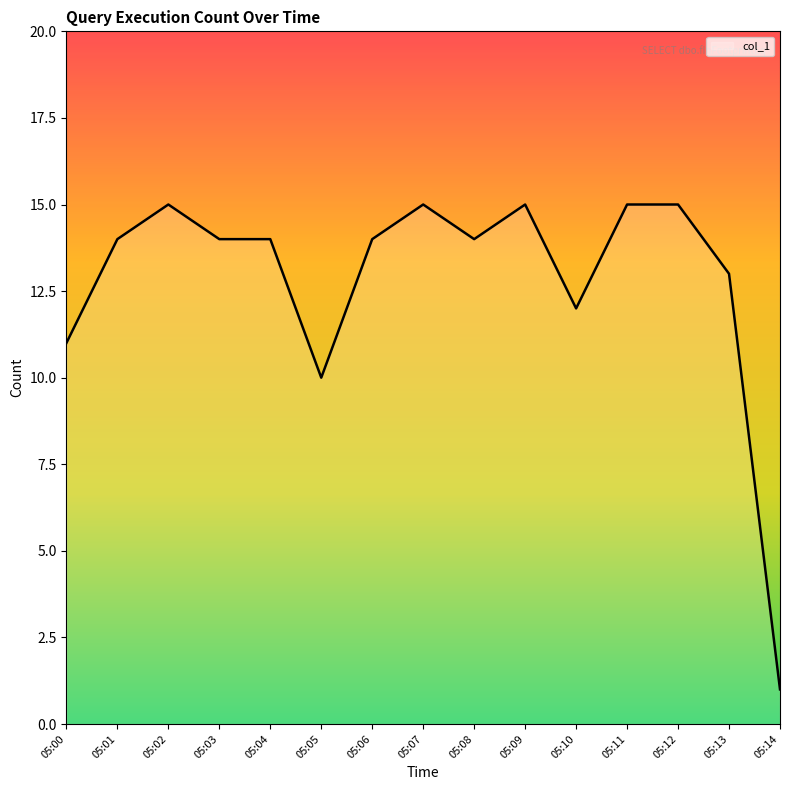

Is it true that the value at 05:08 is 14?

True